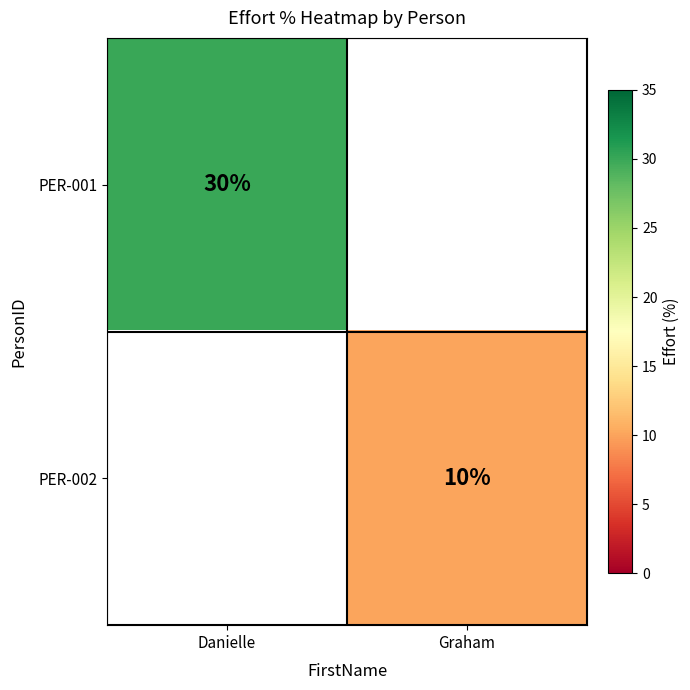

The PER-002 series shows 10 at Graham. True or false?

True